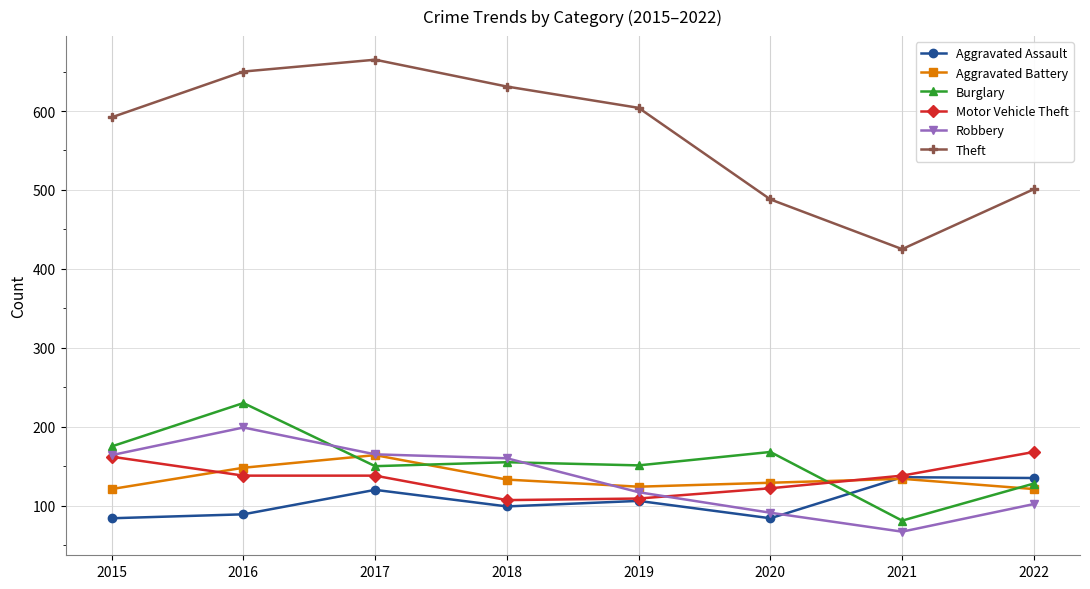

What is the total value across all series at 2018?

1285